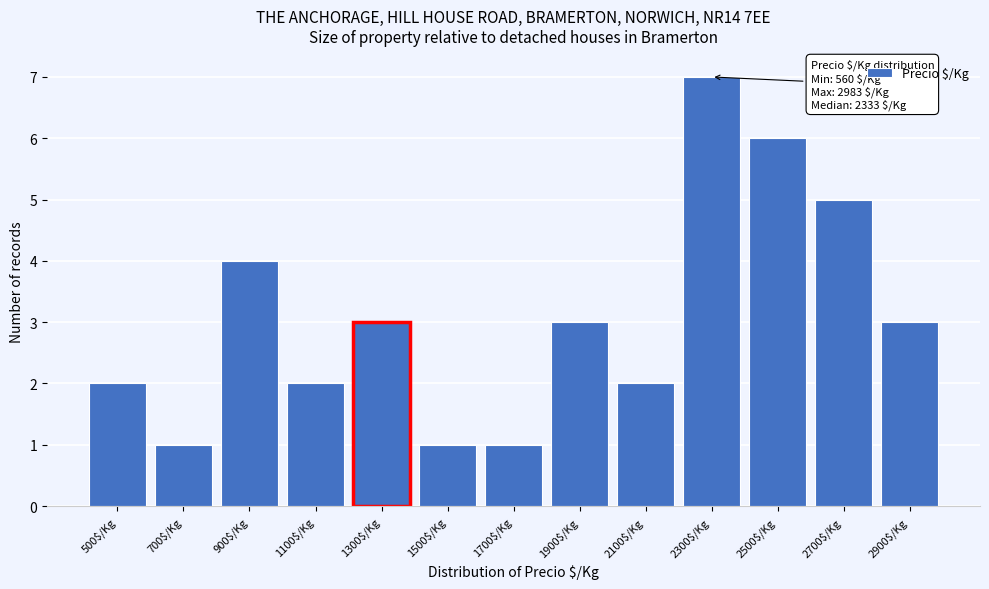

Reading left to right, transcribe all the data shown in this chart.

2	1	4	2	3	1	1	3	2	7	6	5	3